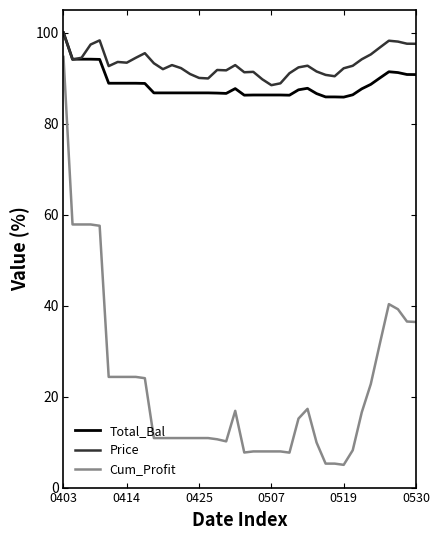

Is this an area chart (filled region under the line)?

No